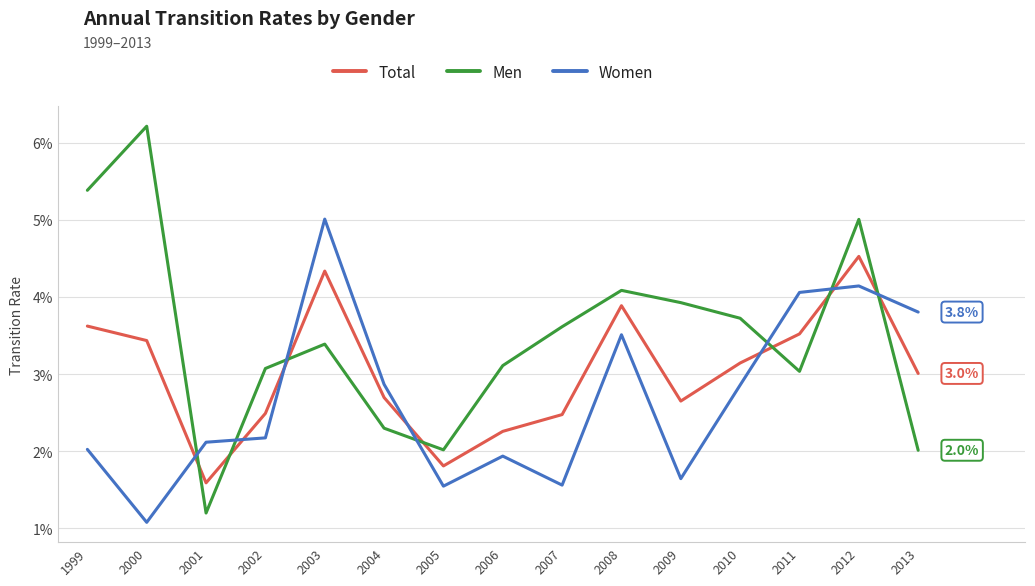

What is the highest value of the Women series?

0.1